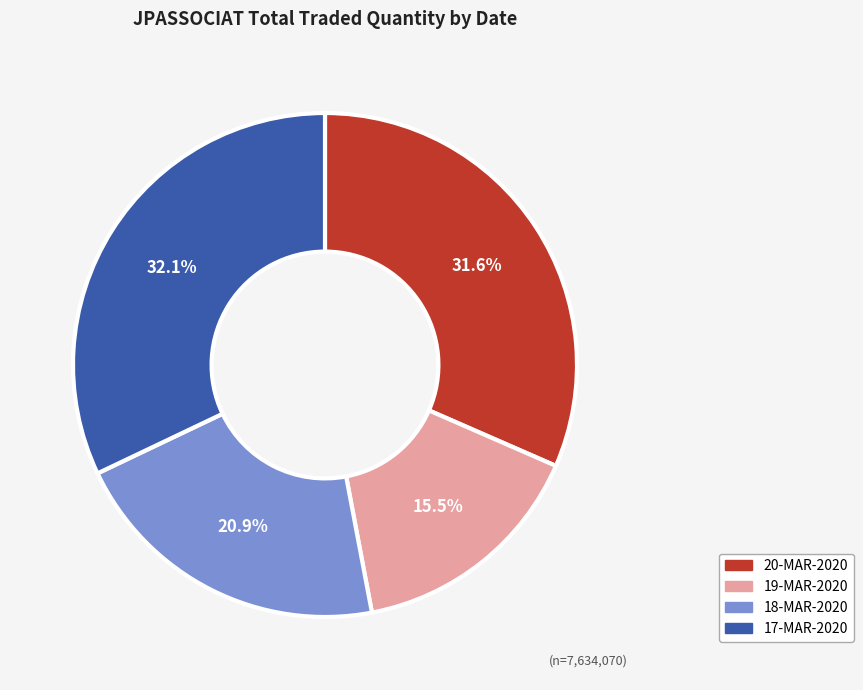

Combined, do 20-MAR-2020 and 17-MAR-2020 account for over 50%?

Yes